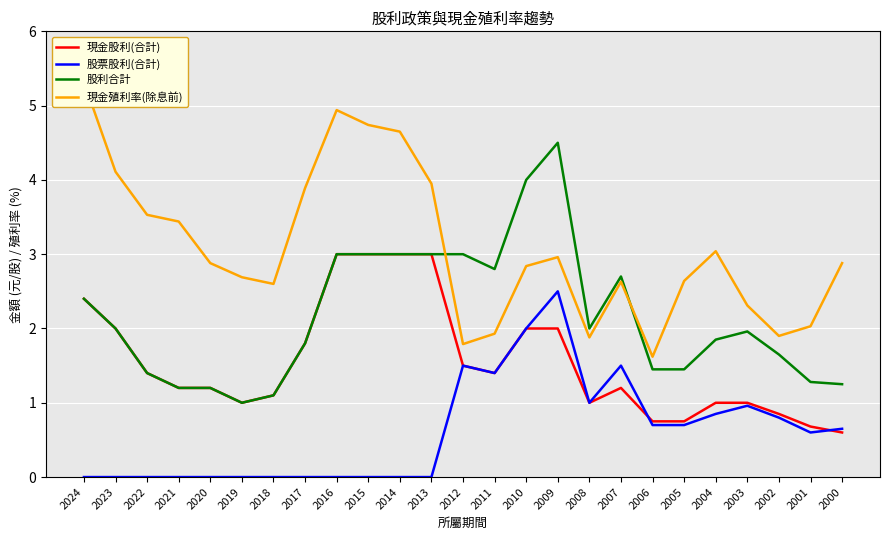

Where does the 現金股利(合計) series first go above 1?

2024